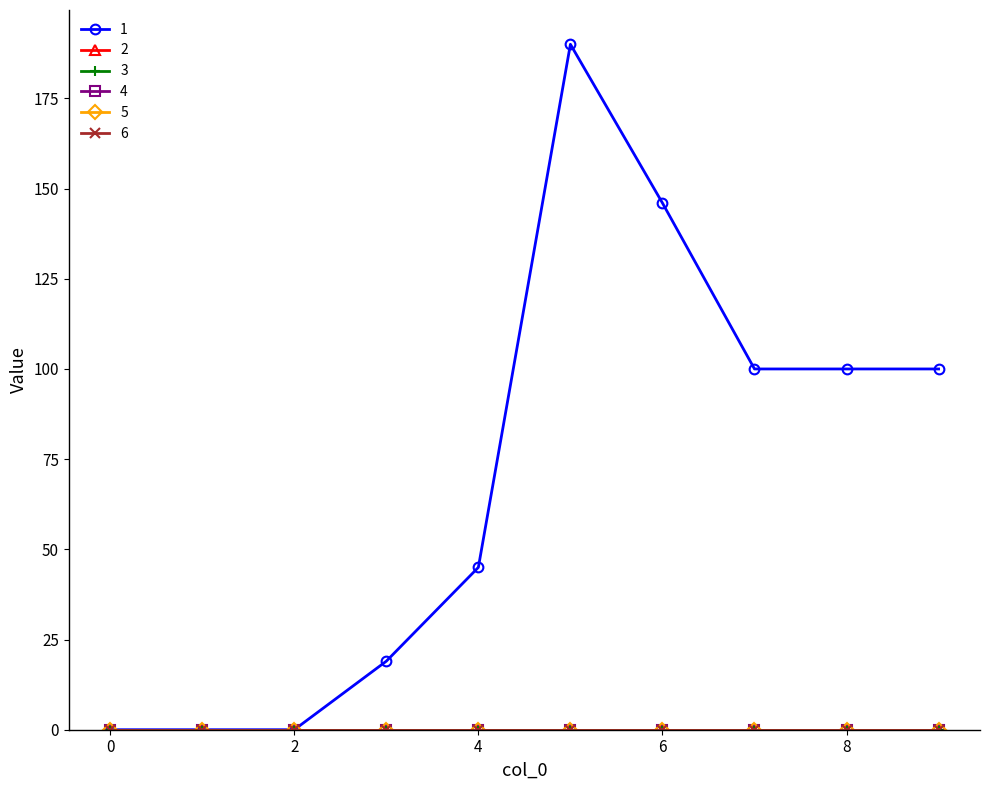

At which category is the sum across all series the highest?

5